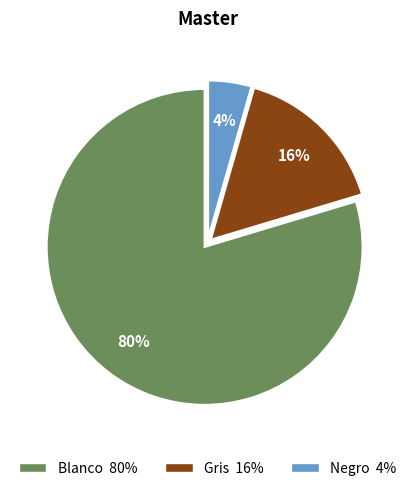

Which category has the smallest portion of the pie?

Negro